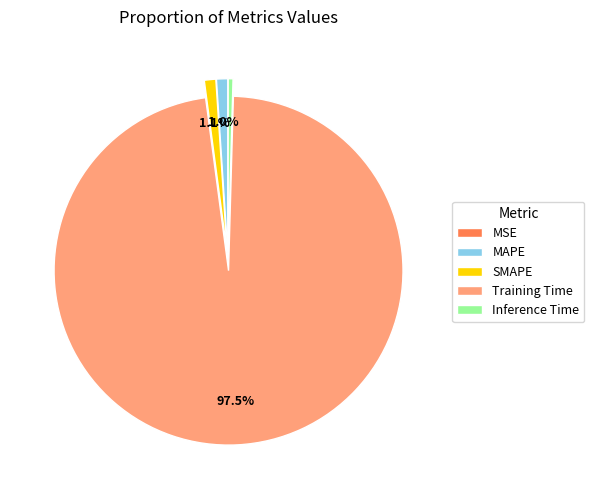

What percentage is NOT represented by SMAPE?

98.9%